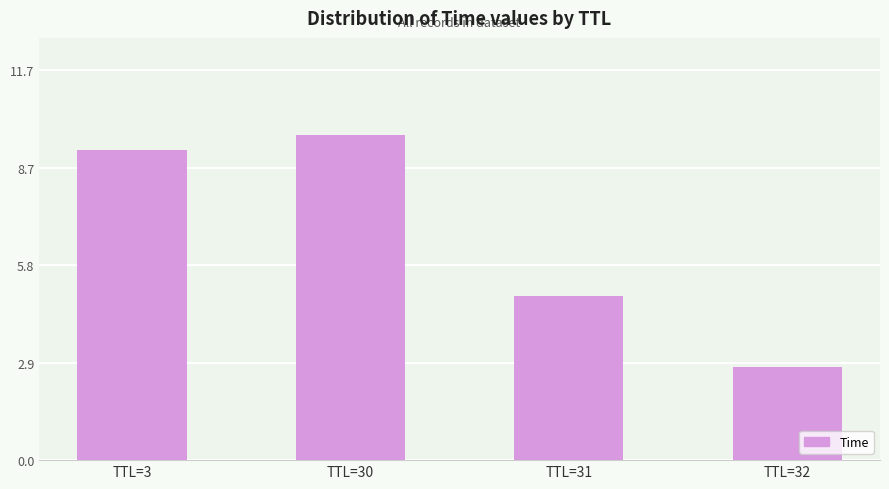

Does the chart contain any negative values?

No